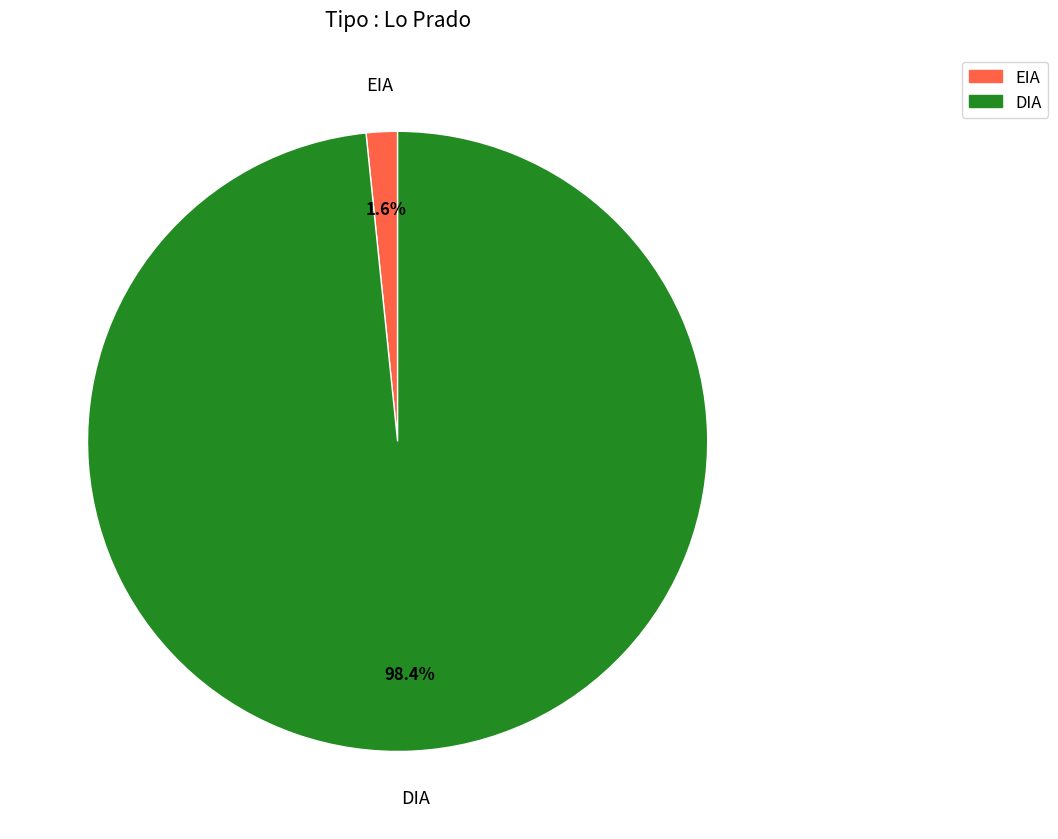

Do EIA and DIA together represent more than half of the pie?

Yes